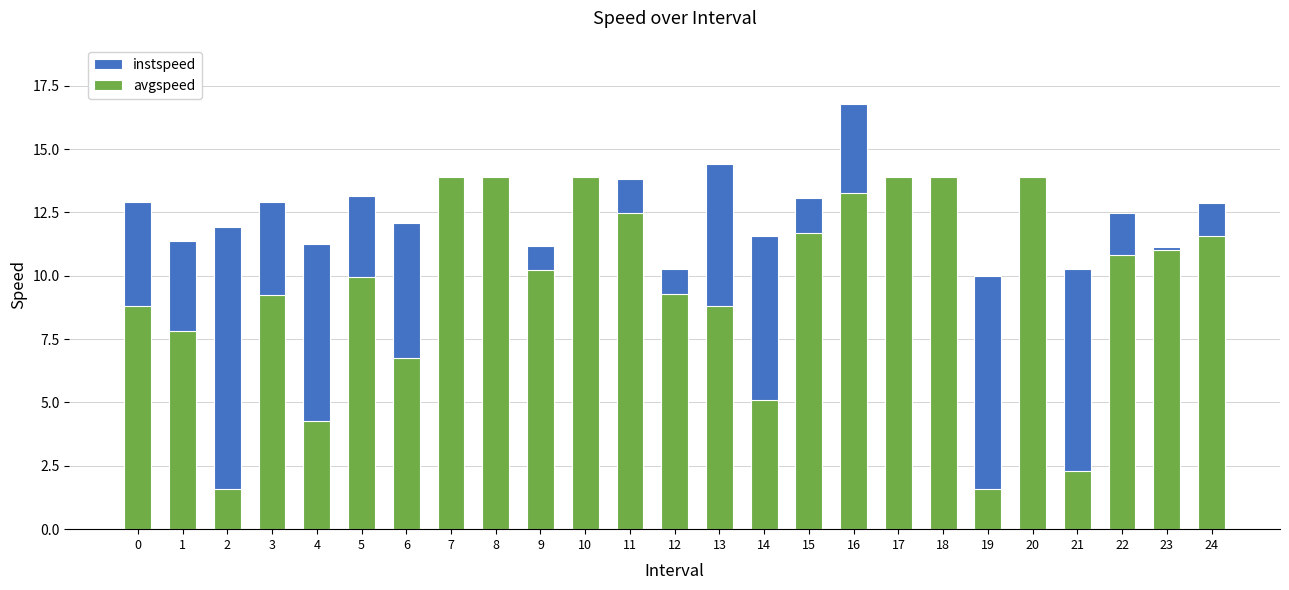

What is the value of the instspeed bar at the 23rd from the left?

12.5